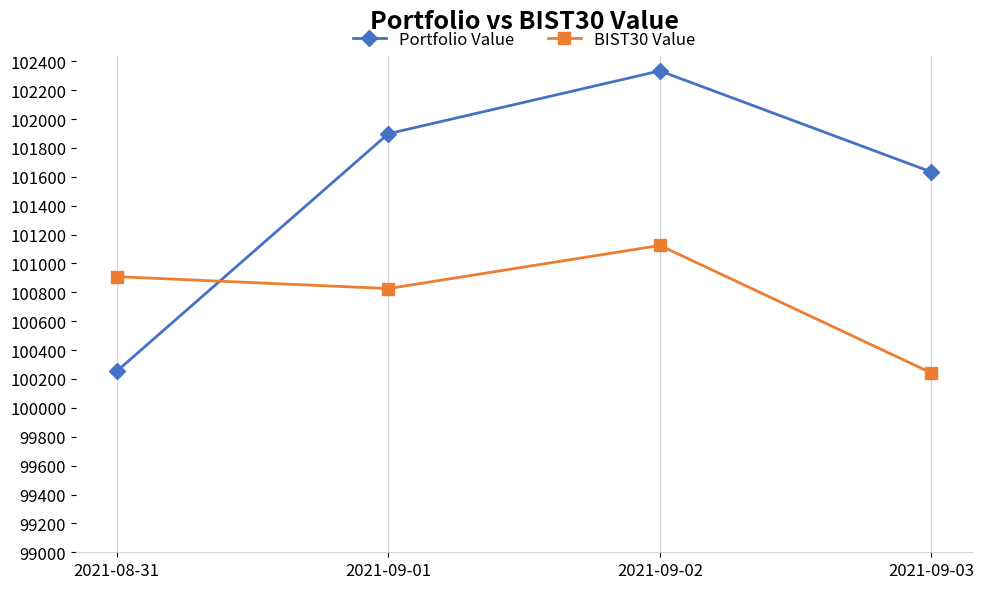

How many data points in BIST30 Value are less than 100908?

2